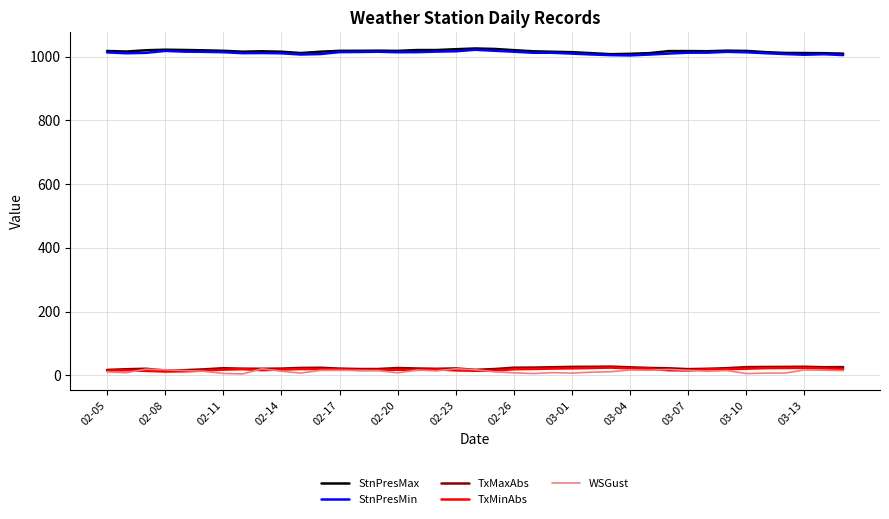

True or false: TxMinAbs and StnPresMax cross at least once.

False